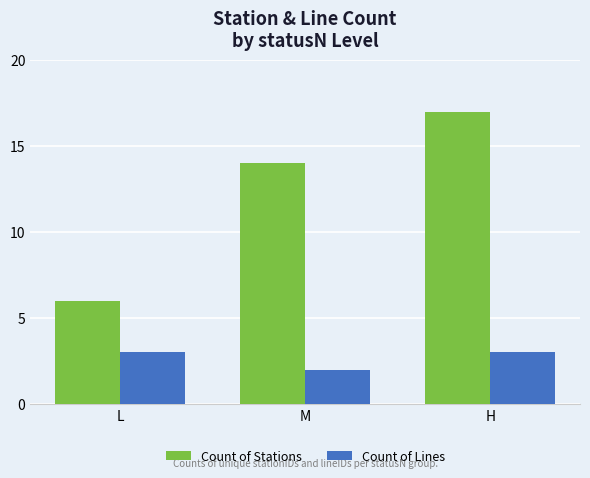

Reading left to right, transcribe all the data shown in this chart.

Count of Stations: L=6	M=14	H=17
Count of Lines: L=3	M=2	H=3